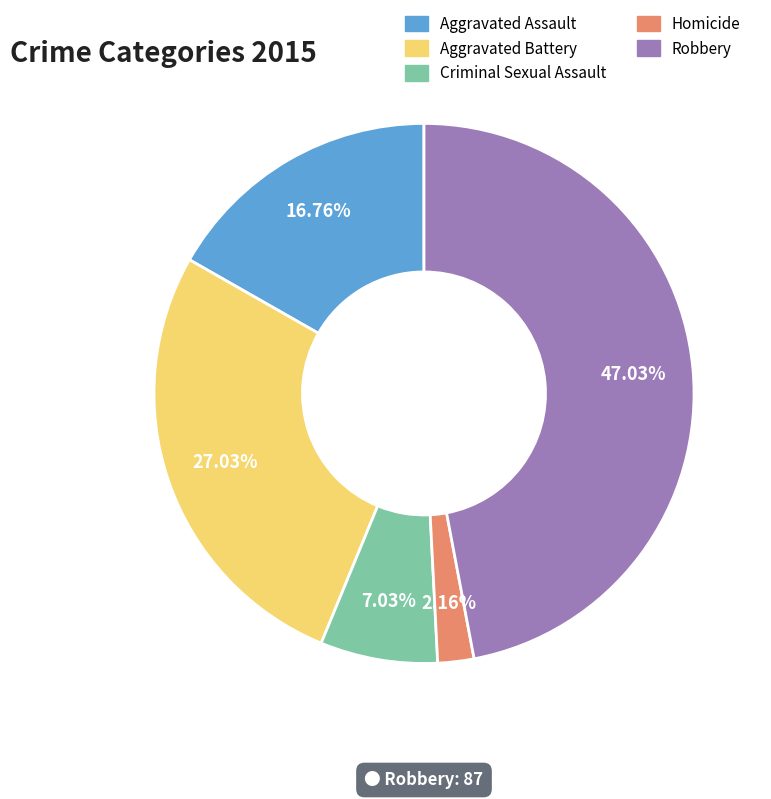

Between Robbery and Homicide, which is larger?

Robbery